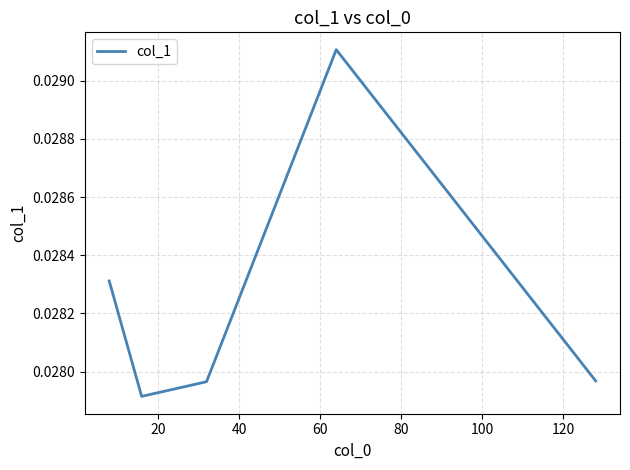

Does the chart have visible grid lines?

Yes